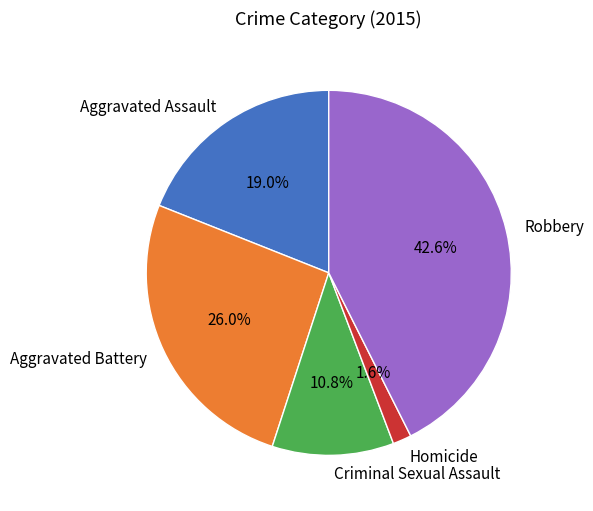

Which slice is the largest?

Robbery